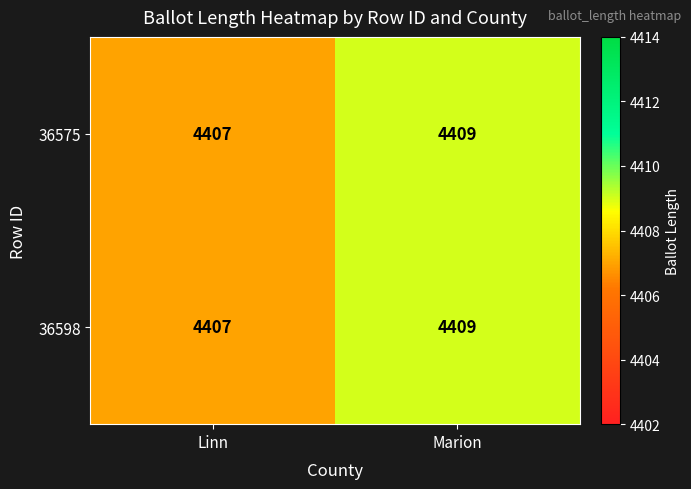

True or false: 36598 has a value of 4409 at Marion.

True